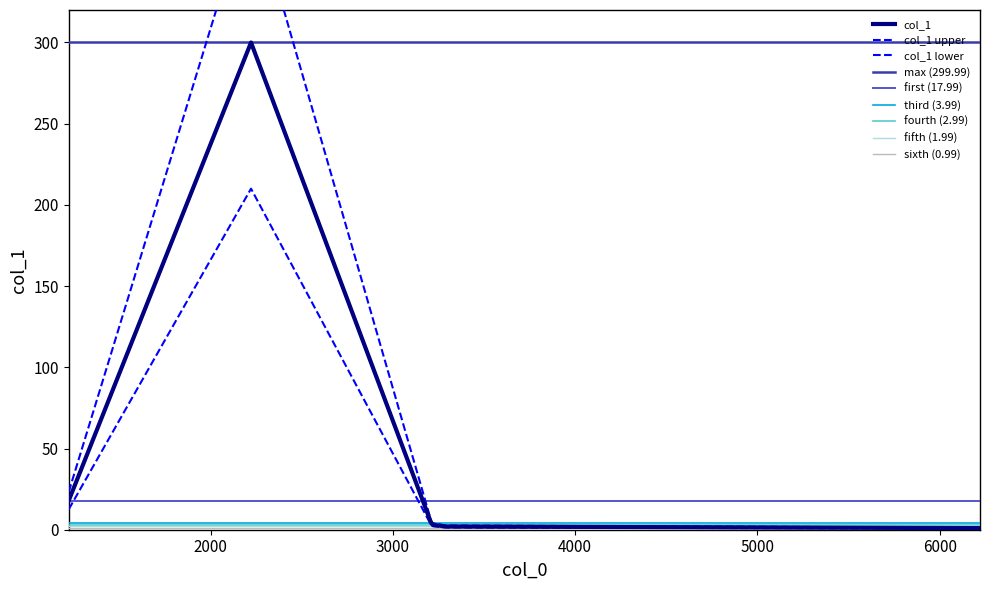

What value does the data have at 6221?

0.7